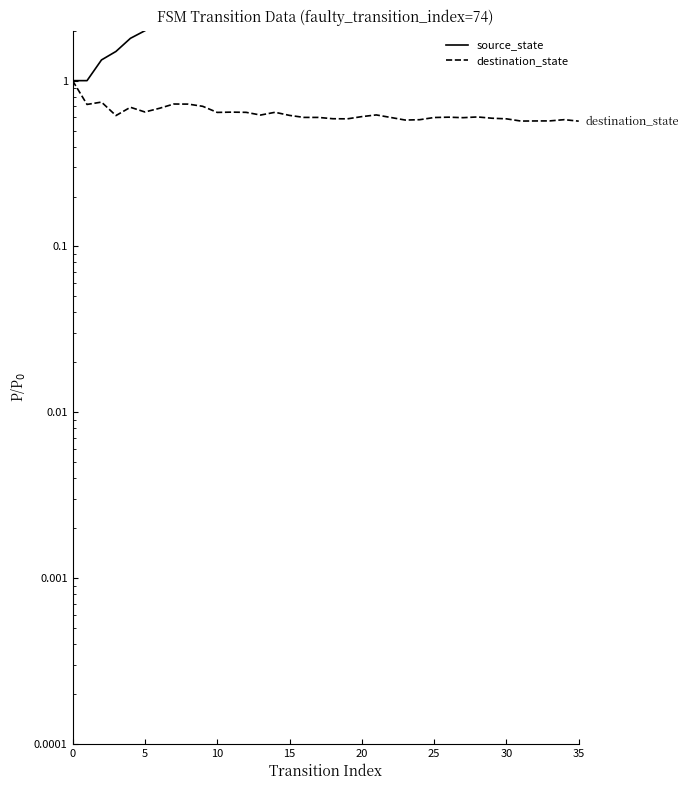

Rank the series by their average value, from lowest to highest.

destination_state, source_state